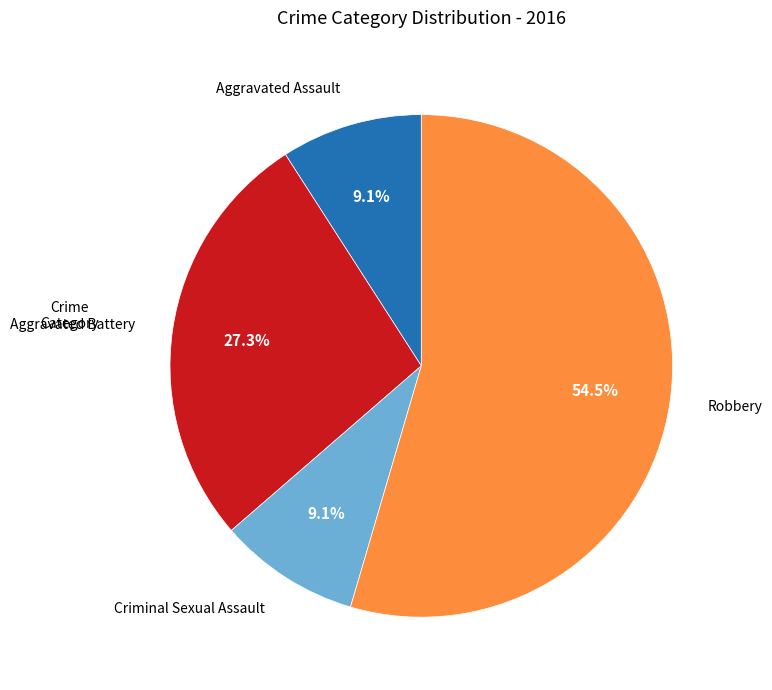

Is there any slice that represents more than half of the pie?

Yes